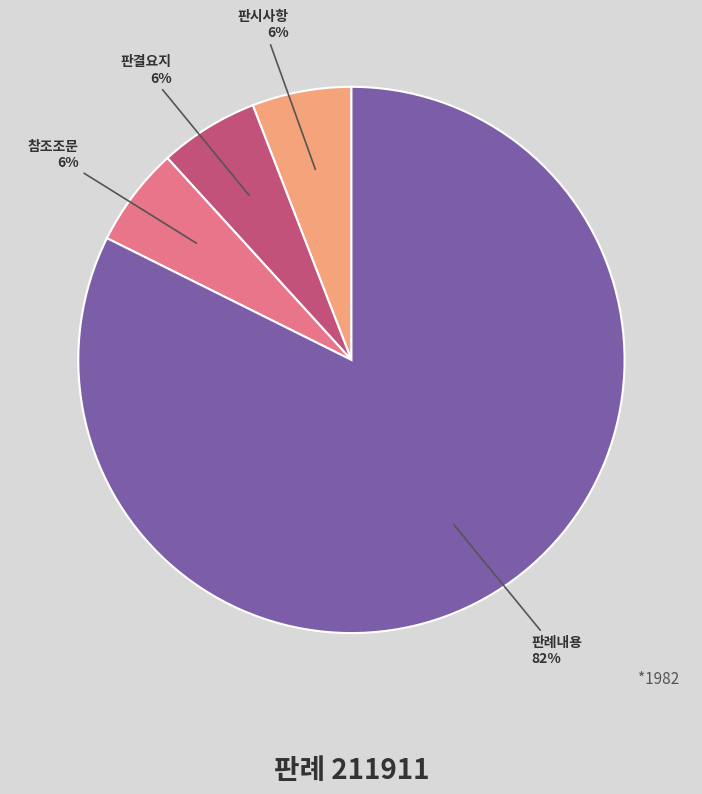

Is there any slice that represents more than half of the pie?

Yes